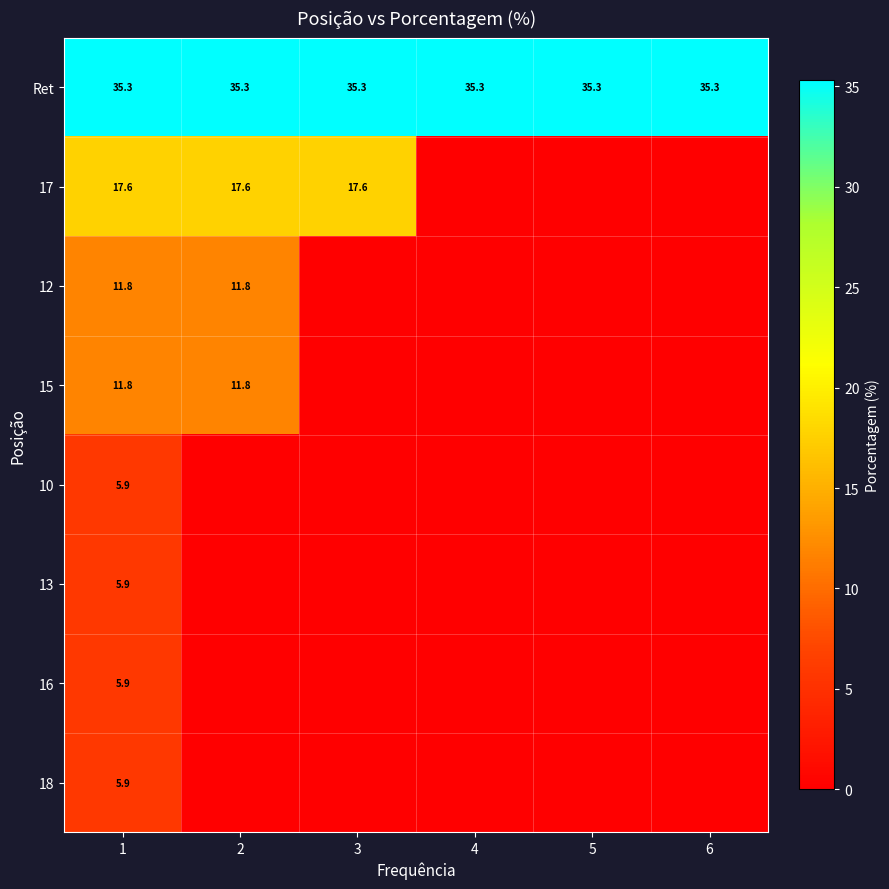

True or false: 17 has a value of 6.9 at 1.

False